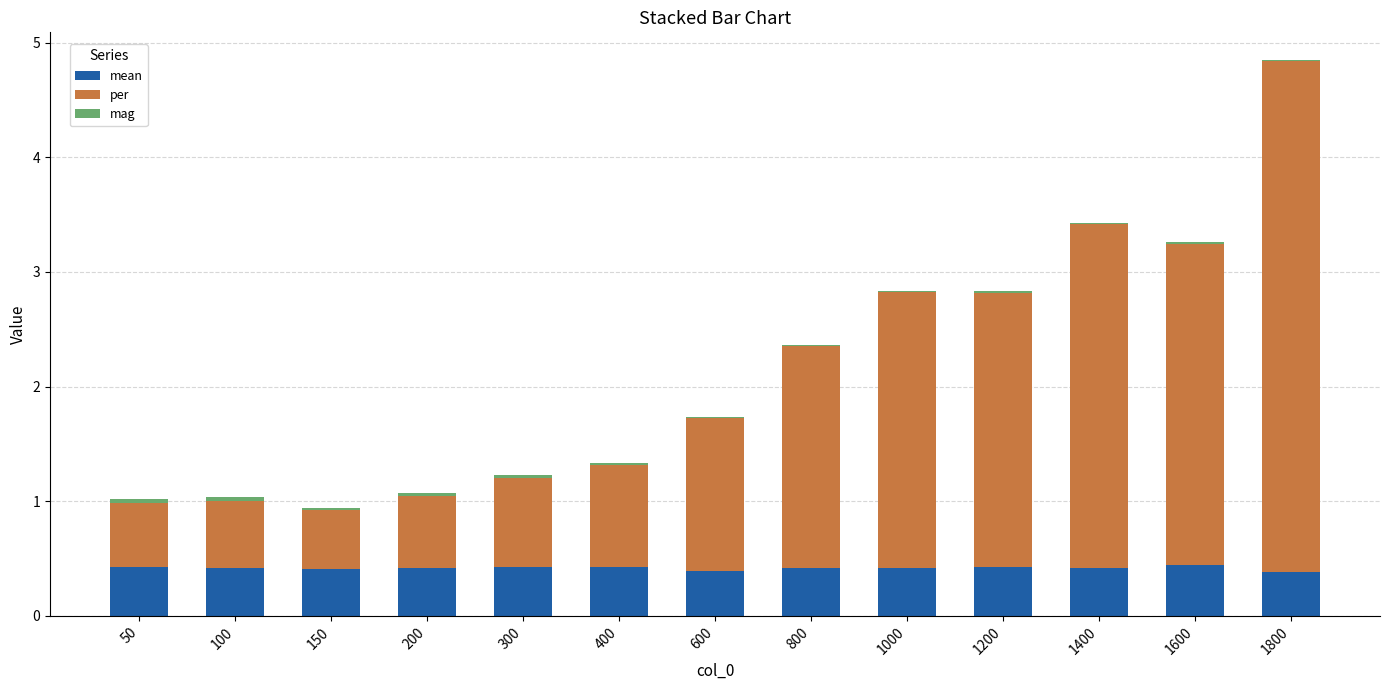

At which category is the sum across all series the highest?

1800